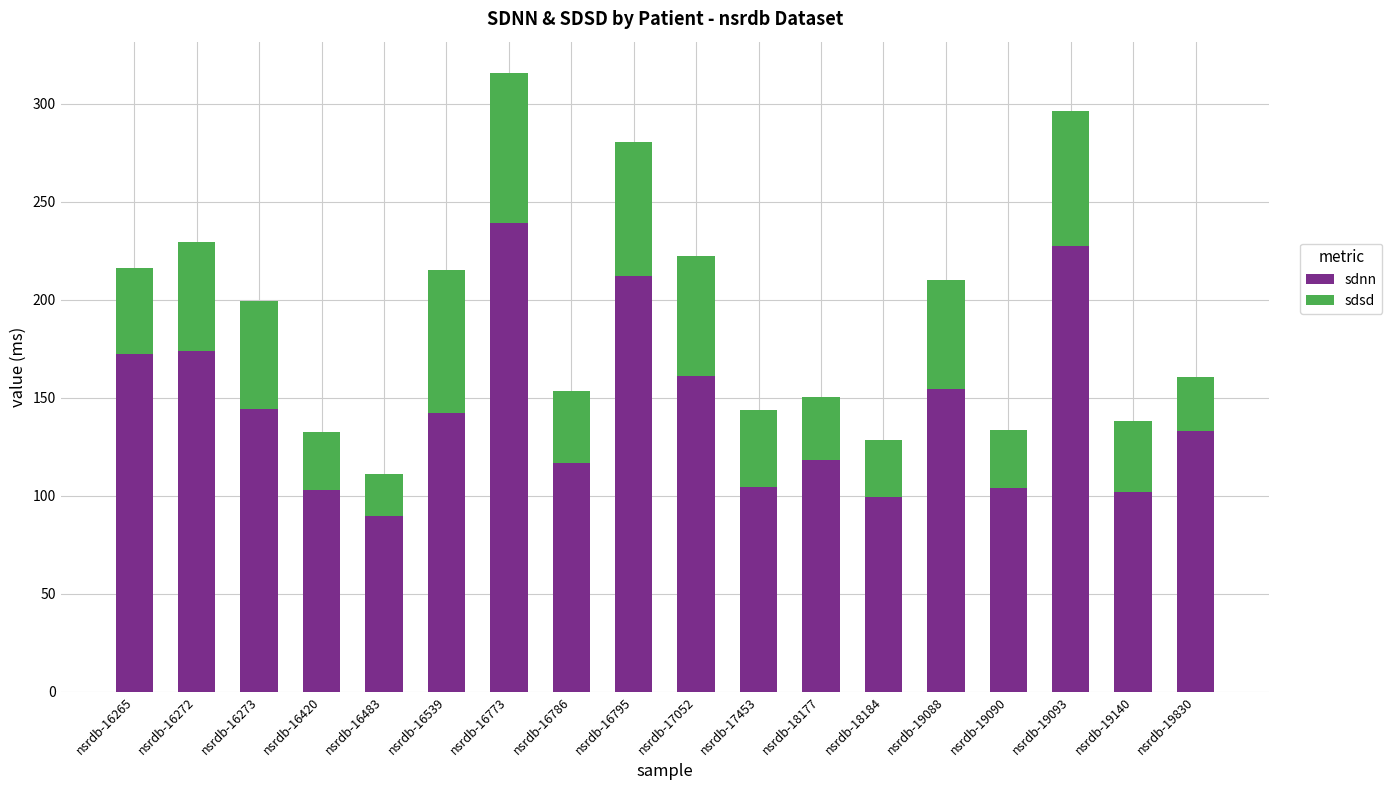

What is the value of the sdnn bar at the 14th from the left?

154.4